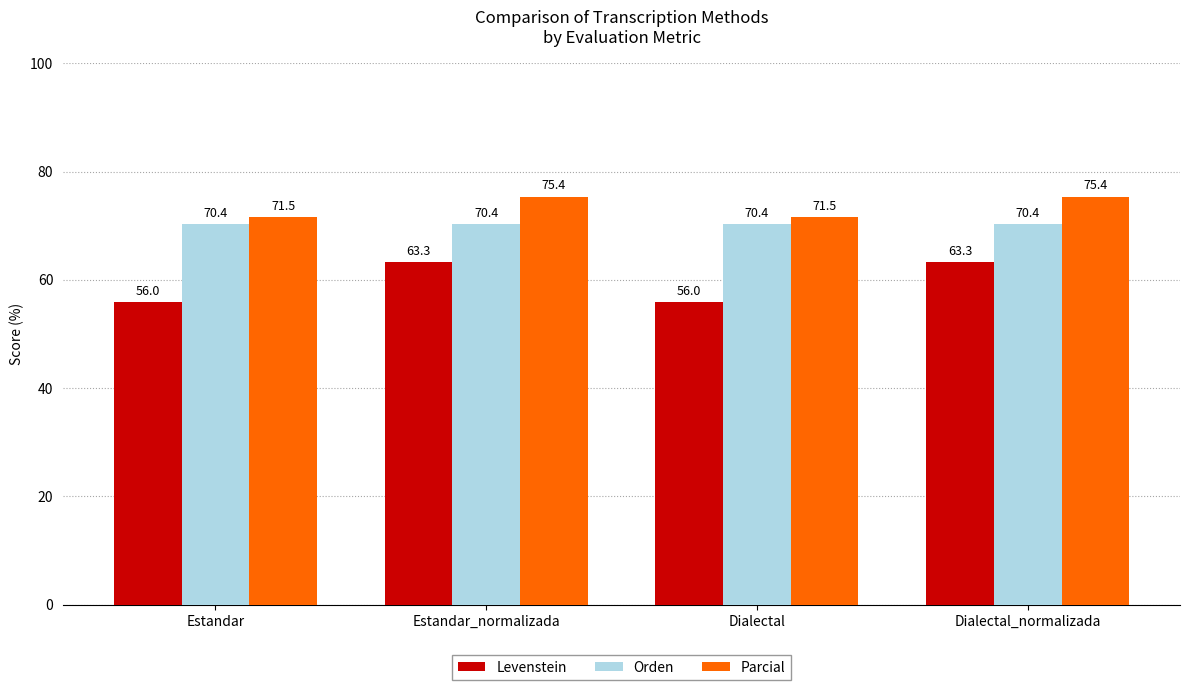

What is the highest value of the Levenstein series?

63.3